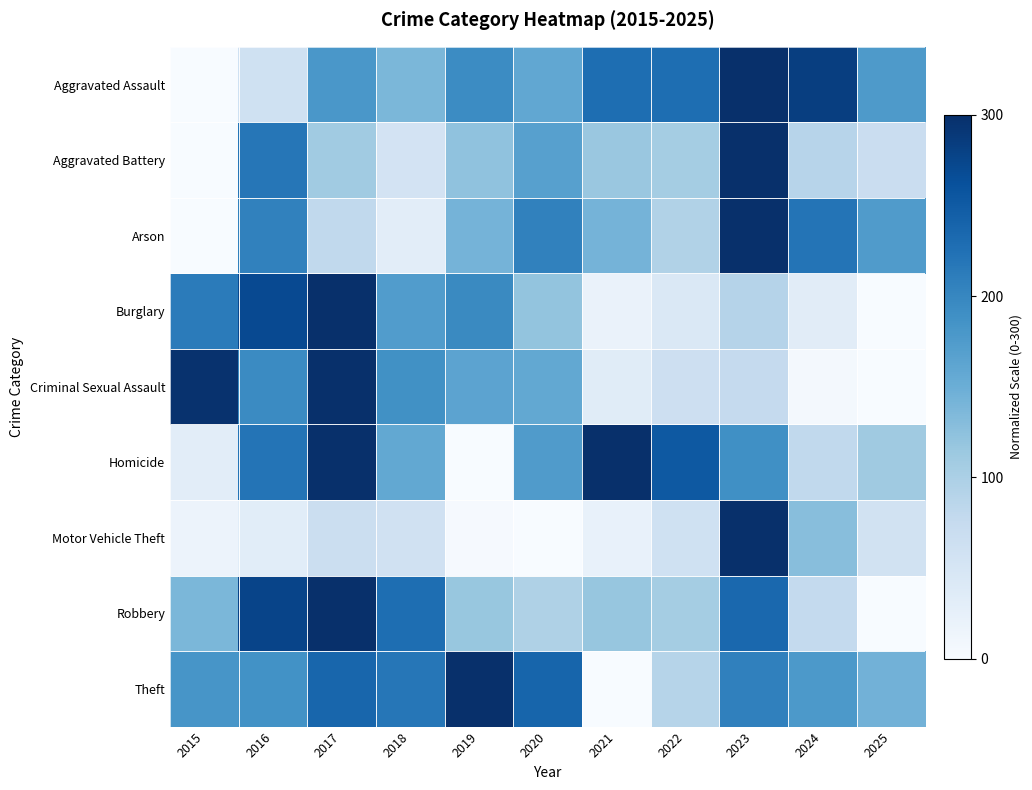

Reading left to right, extract all data points from this chart.

Aggravated Assault: 2015=0.0	2016=60.3	2017=179.3	2018=137.4	2019=194.4	2020=159.2	2021=227.9	2022=227.9	2023=300.0	2024=283.2	2025=176.0
Aggravated Battery: 2015=0.0	2016=218.0	2017=110.0	2018=54.0	2019=122.0	2020=168.0	2021=116.0	2022=106.0	2023=300.0	2024=88.0	2025=68.0
Arson: 2015=0.0	2016=205.3	2017=78.9	2018=31.6	2019=142.1	2020=205.3	2021=142.1	2022=94.7	2023=300.0	2024=221.1	2025=173.7
Burglary: 2015=212.6	2016=270.6	2017=300.0	2018=172.7	2019=195.8	2020=120.3	2021=19.6	2022=43.4	2023=90.9	2024=33.6	2025=0.0
Criminal Sexual Assault: 2015=297.3	2016=195.5	2017=300.0	2018=187.5	2019=163.4	2020=158.0	2021=34.8	2022=64.3	2023=75.0	2024=5.4	2025=0.0
Homicide: 2015=31.6	2016=221.1	2017=300.0	2018=157.9	2019=0.0	2020=173.7	2021=300.0	2022=252.6	2023=189.5	2024=78.9	2025=110.5
Motor Vehicle Theft: 2015=16.7	2016=31.9	2017=65.6	2018=58.8	2019=2.6	2020=0.0	2021=22.0	2022=60.1	2023=300.0	2024=127.8	2025=56.8
Robbery: 2015=137.2	2016=276.5	2017=300.0	2018=228.3	2019=116.7	2020=96.2	2021=117.7	2022=106.5	2023=234.5	2024=76.8	2025=0.0
Theft: 2015=181.7	2016=187.1	2017=237.6	2018=218.1	2019=300.0	2020=238.5	2021=0.0	2022=89.4	2023=206.4	2024=177.2	2025=144.2